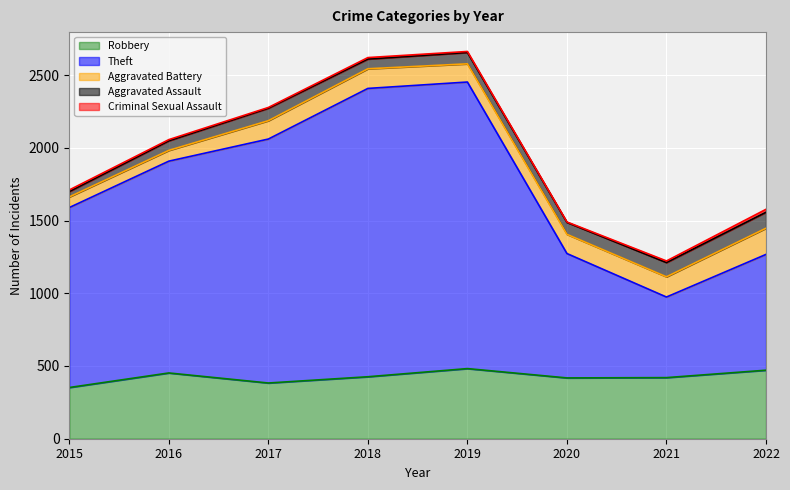

True or false: Robbery and Criminal Sexual Assault cross at least once.

False